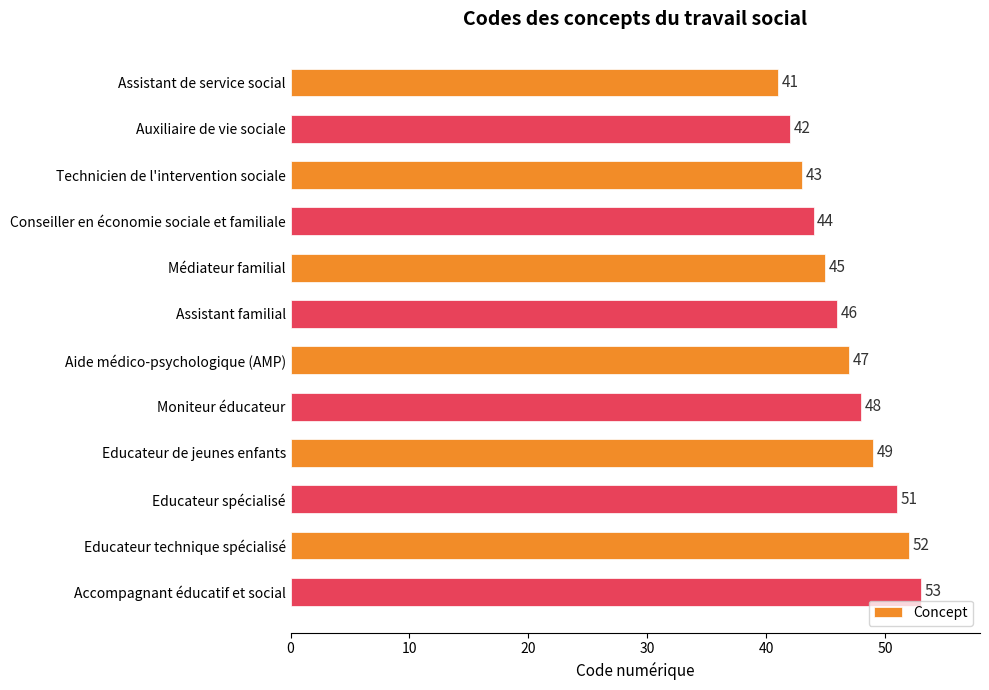

What is the ratio of the value at Assistant familial to the value at Aide médico-psychologique (AMP)?

1.0